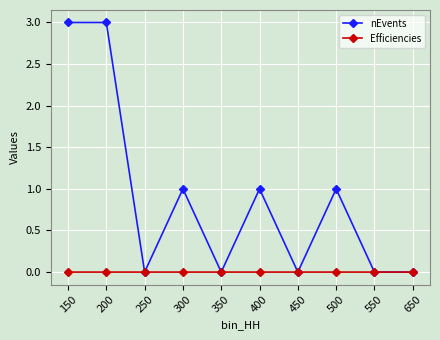

How many nEvents values are between 0 and 1?

8